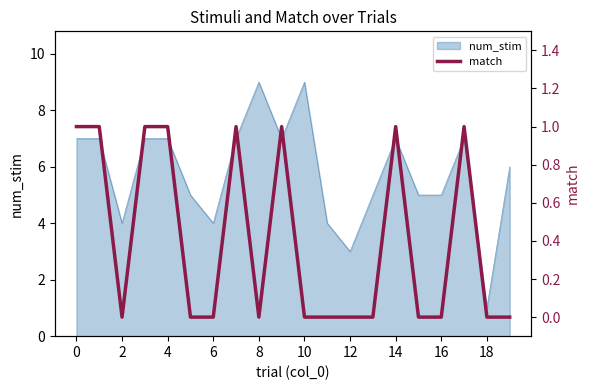

The value of num_stim at 8 is 5. True or false?

False